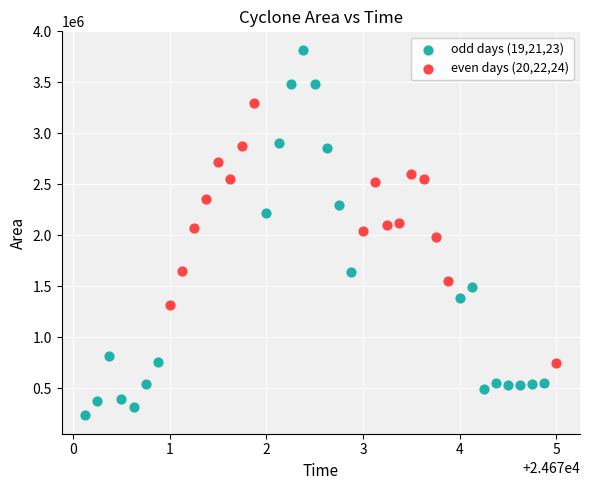

What are all the series names shown in the legend?

odd days (19,21,23), even days (20,22,24)